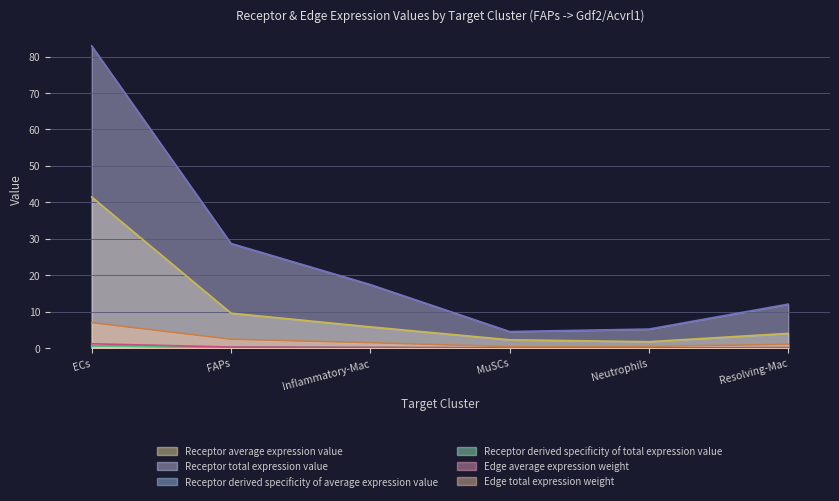

What is the difference between the maximum and minimum values in the Receptor derived specificity of total expression value series?

0.5